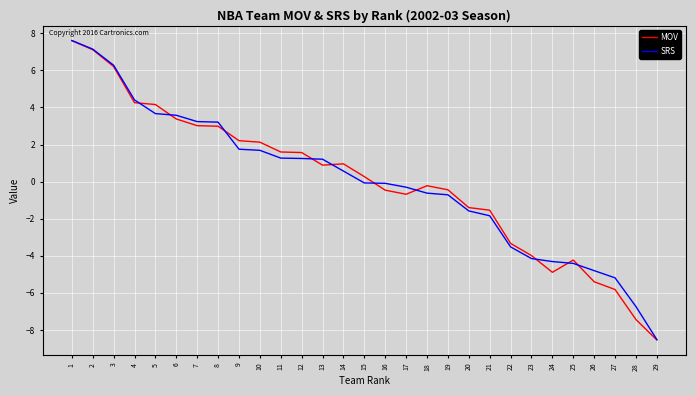

Which series changed the most between 22 and 29?

MOV